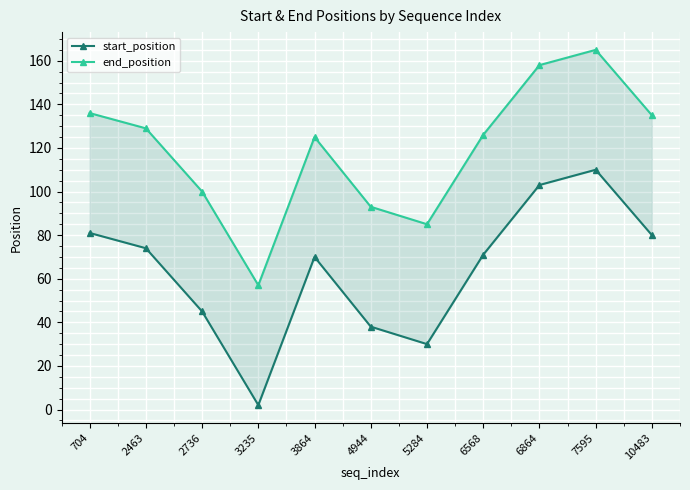

True or false: end_position and start_position cross at least once.

False